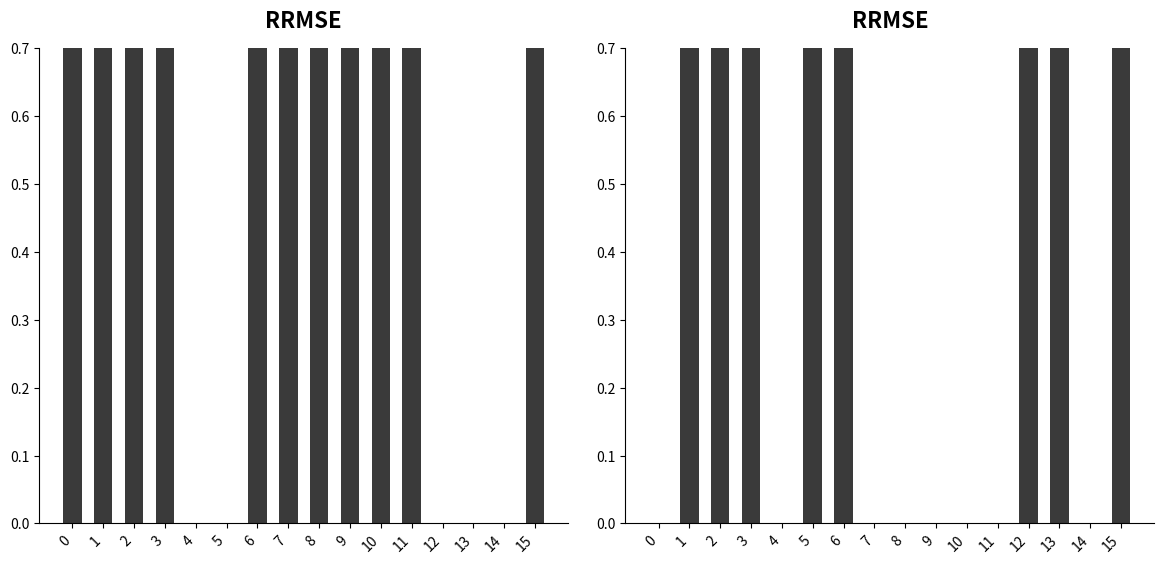

Reading left to right, extract all data points from this chart.

input_a_outputs: 1	1	1	1	0	0	1	1	1	1	1	1	0	0	0	1
input_b_outputs: 0	1	1	1	0	1	1	0	0	0	0	0	1	1	0	1